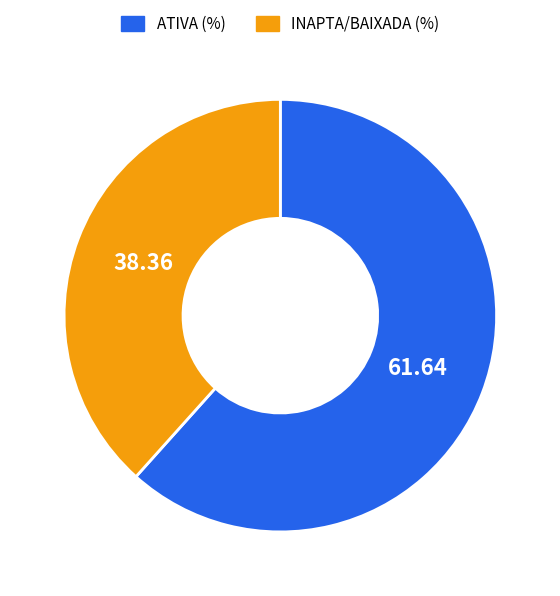

Is INAPTA/BAIXADA (%) the majority of the pie?

No